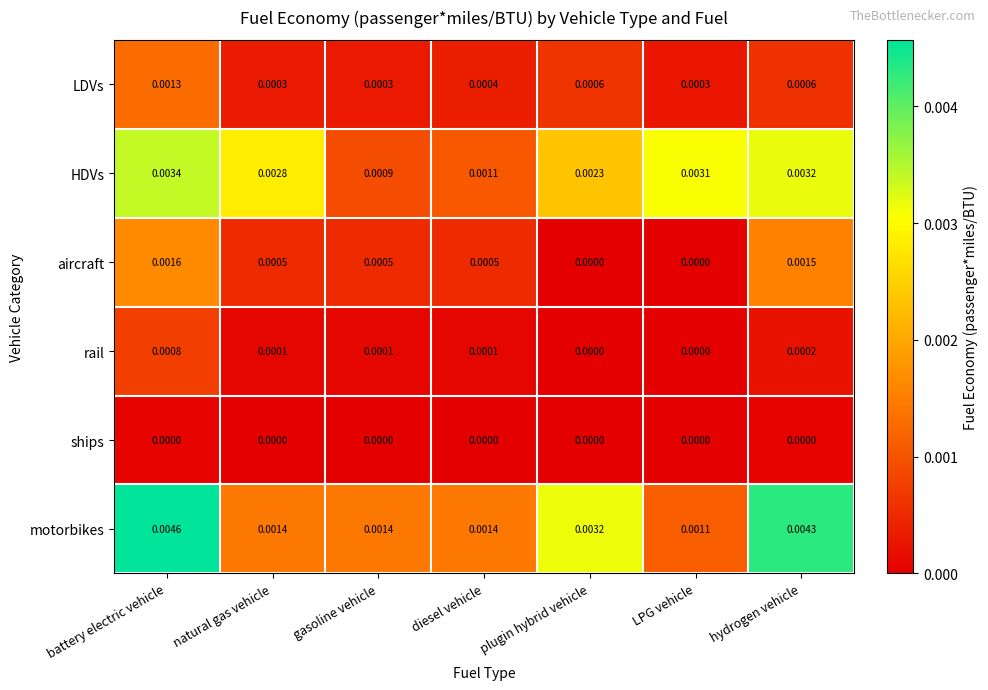

Which category has the highest value across all series?

battery electric vehicle